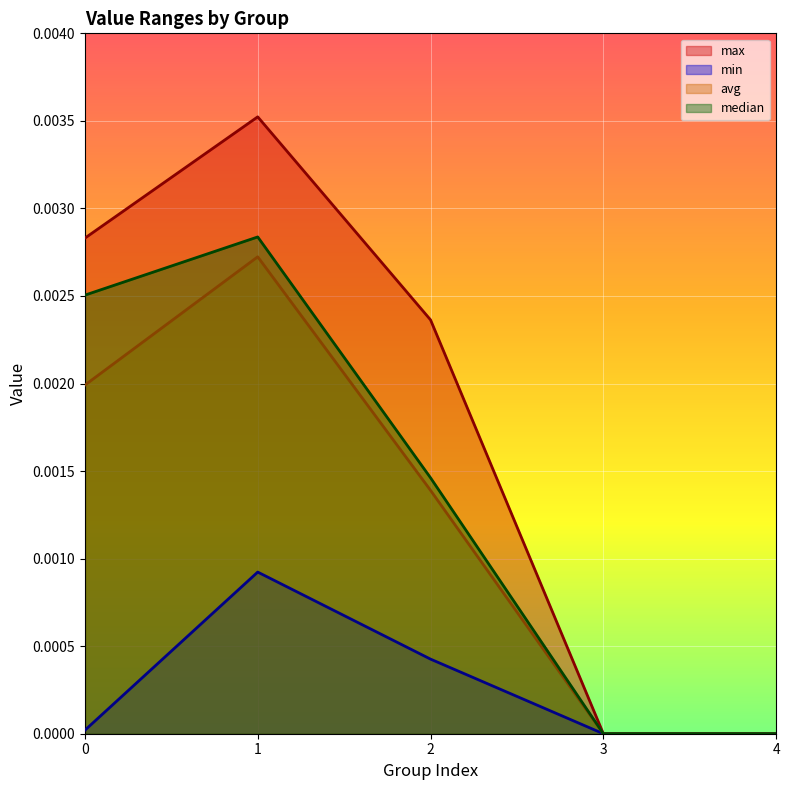

Rank the series at 3 from lowest to highest value.

max, min, avg, median